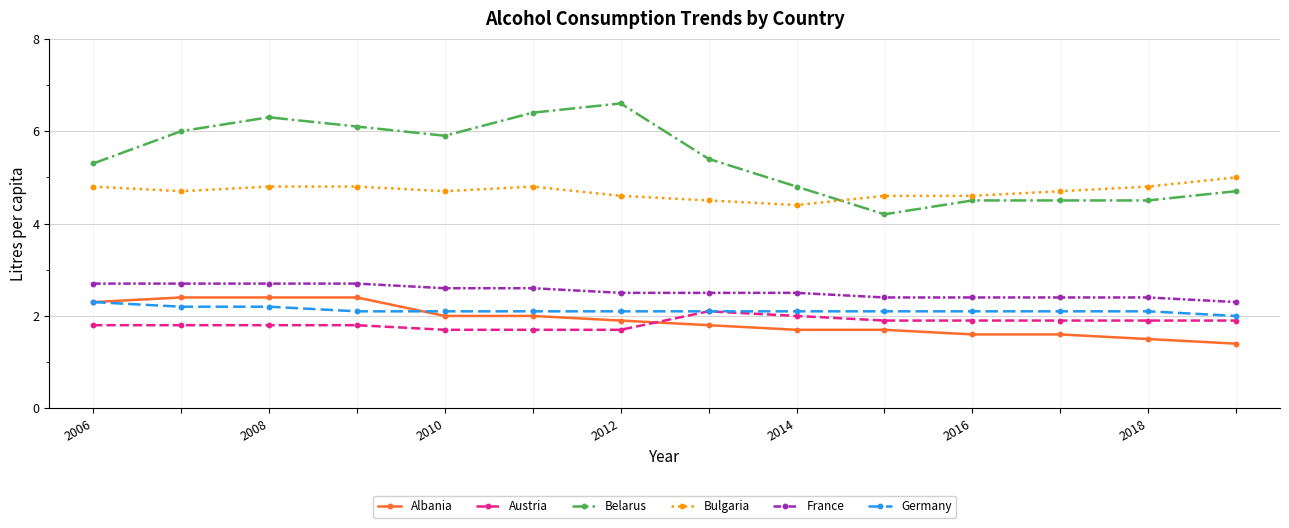

True or false: Belarus and Austria intersect in this chart.

False